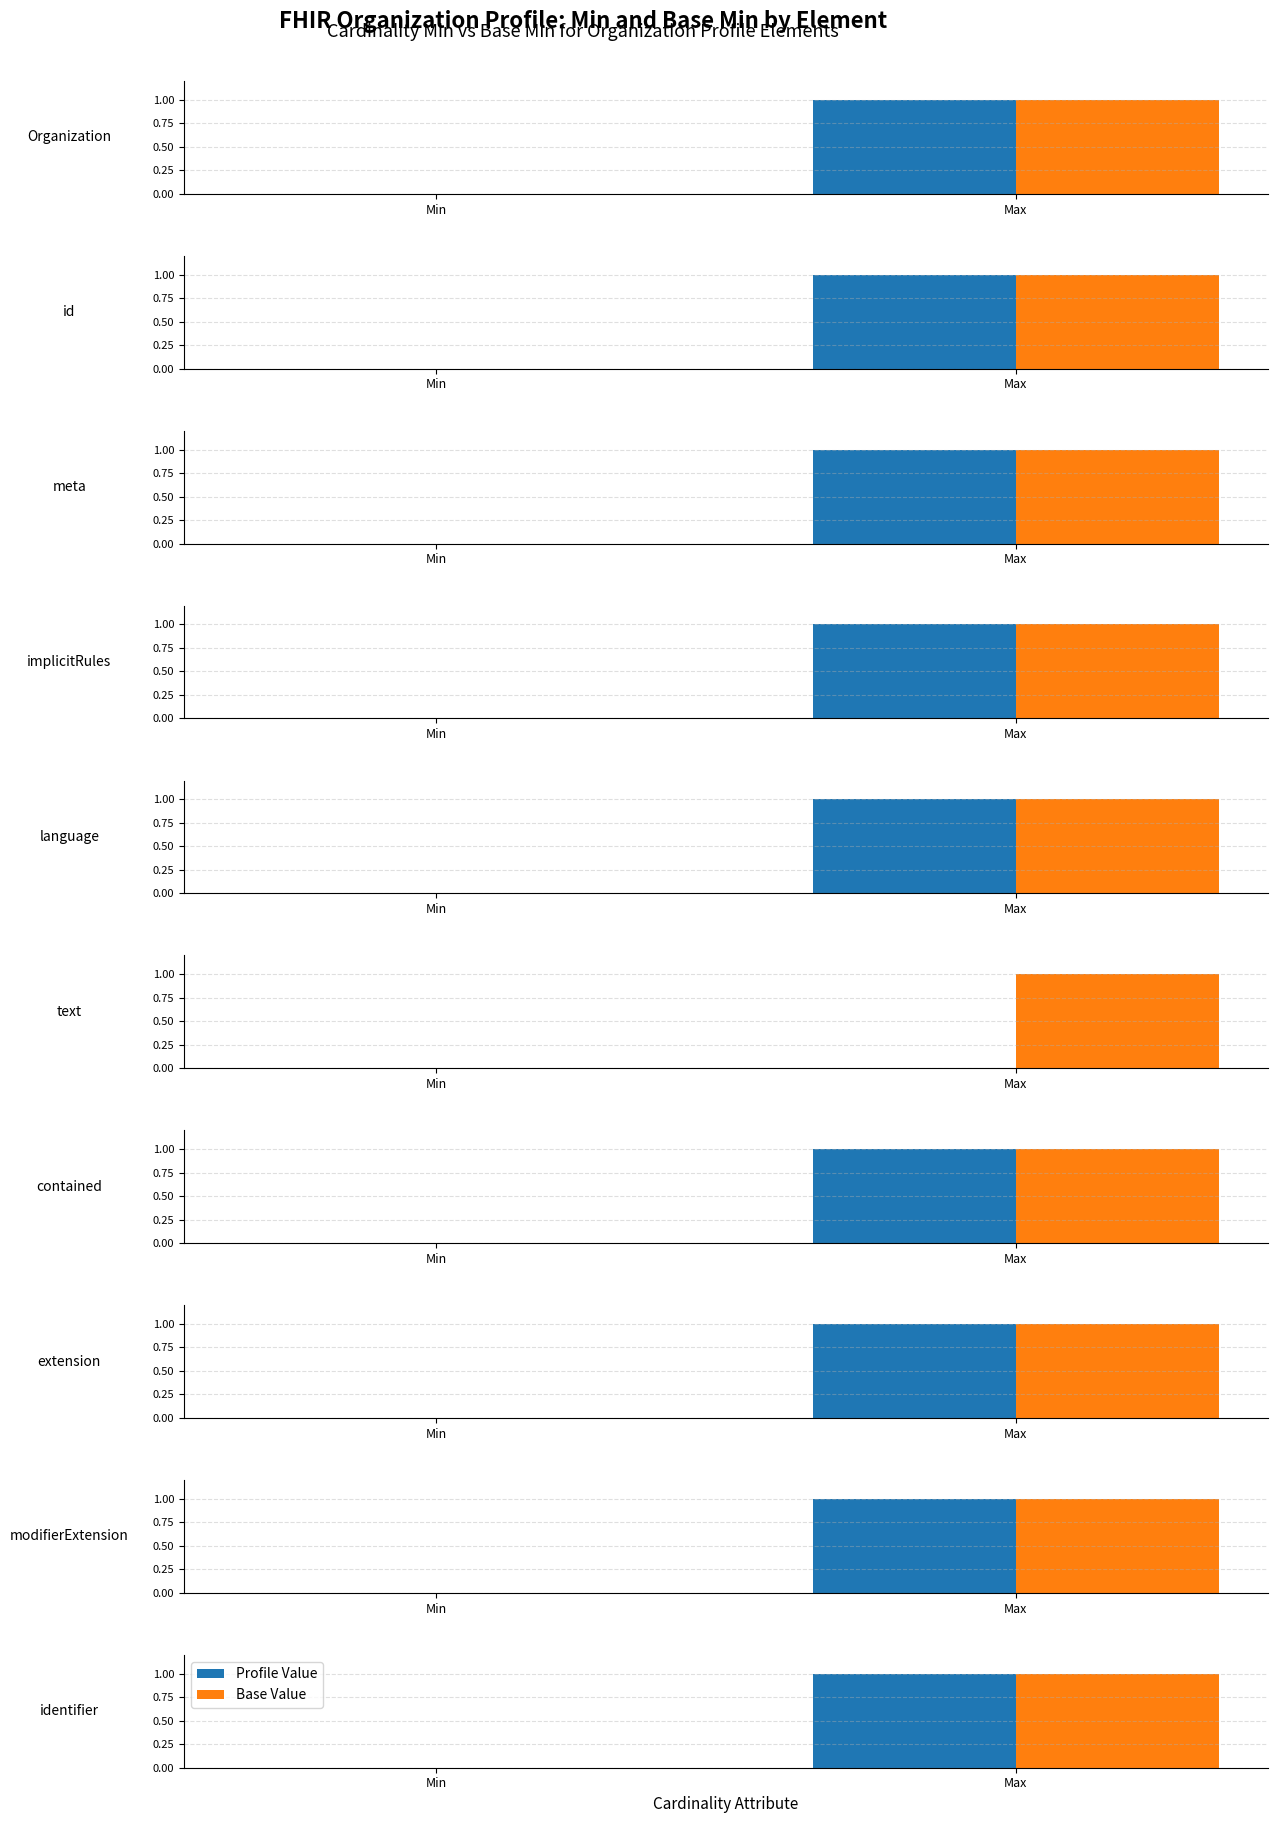

What position from the left is Max?

2